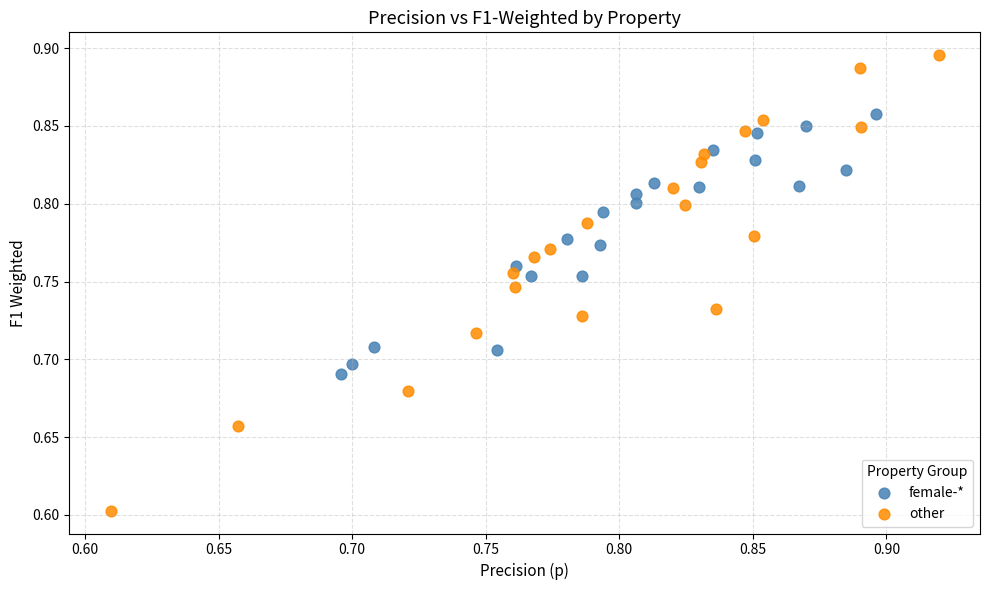

Which series reaches the maximum Y coordinate?

other